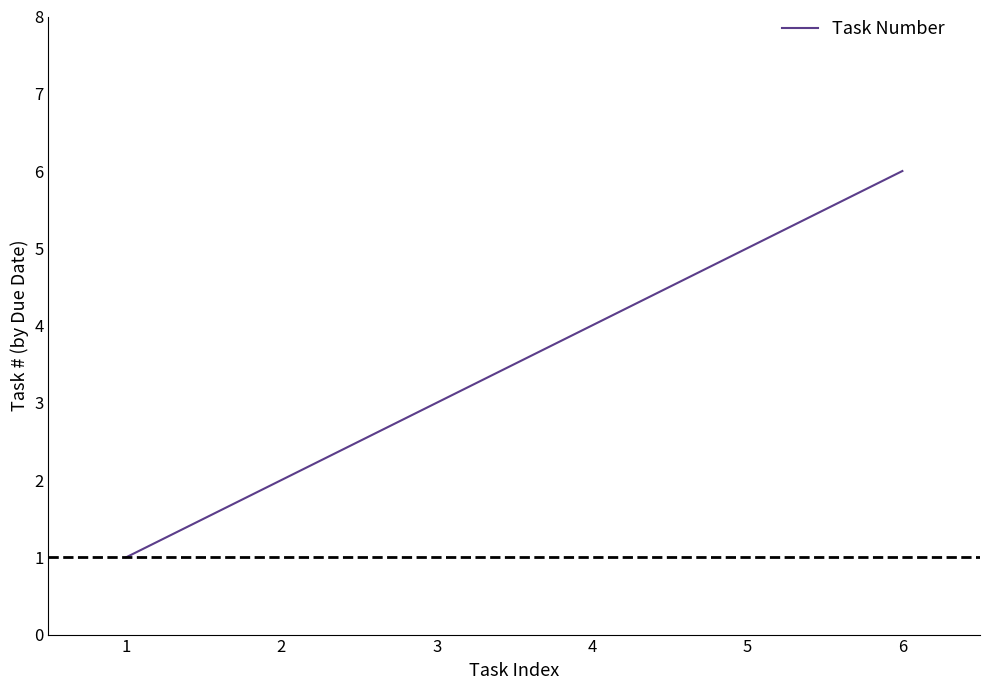

True or false: there are more than 0 points higher than both neighbors.

False